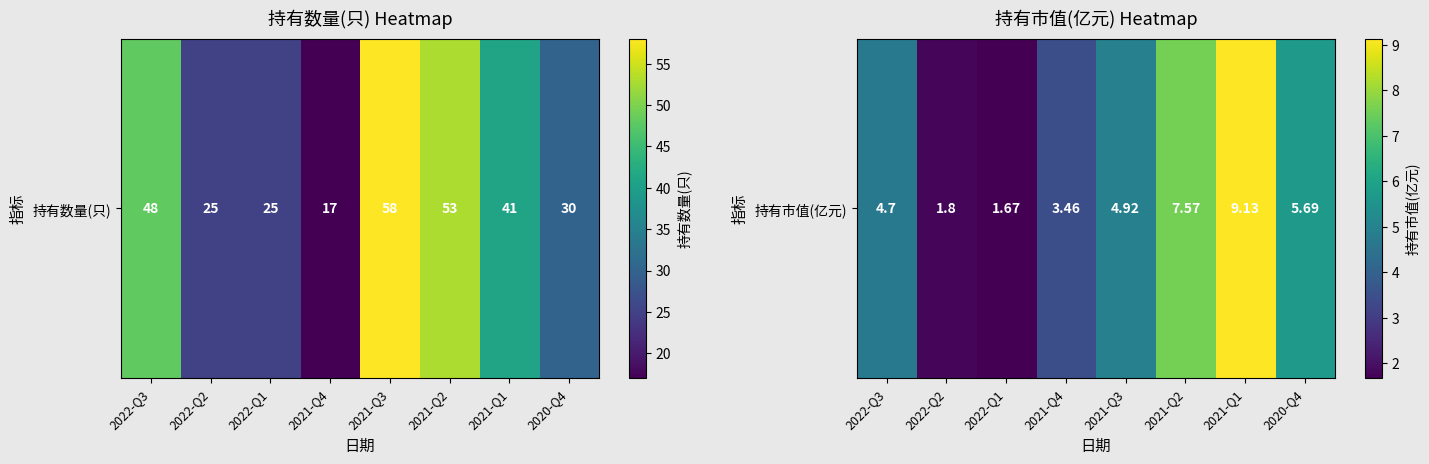

Reading right to left, extract all data points from this chart.

2020-Q4=5.7	2021-Q1=9.1	2021-Q2=7.6	2021-Q3=4.9	2021-Q4=3.5	2022-Q1=1.7	2022-Q2=1.8	2022-Q3=4.7